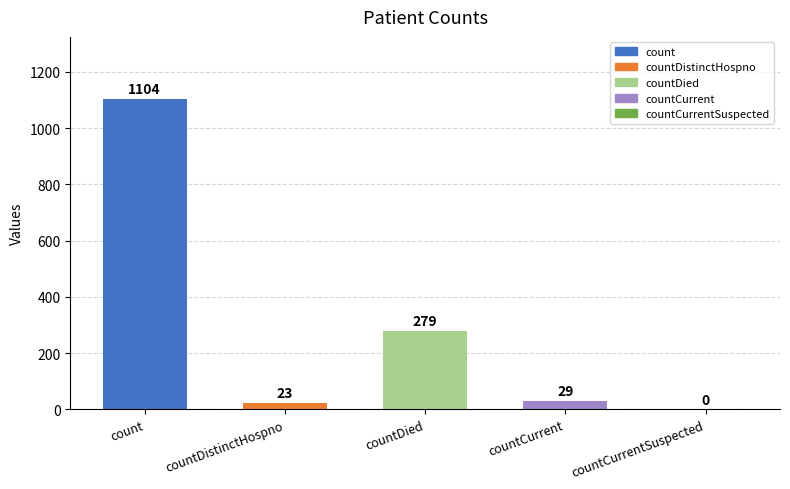

The chart shows a value of 305 at count. True or false?

False